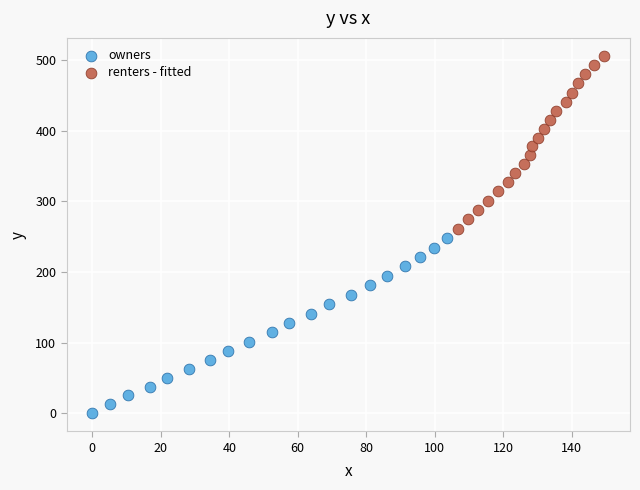

What are all the series names shown in the legend?

owners, renters - fitted